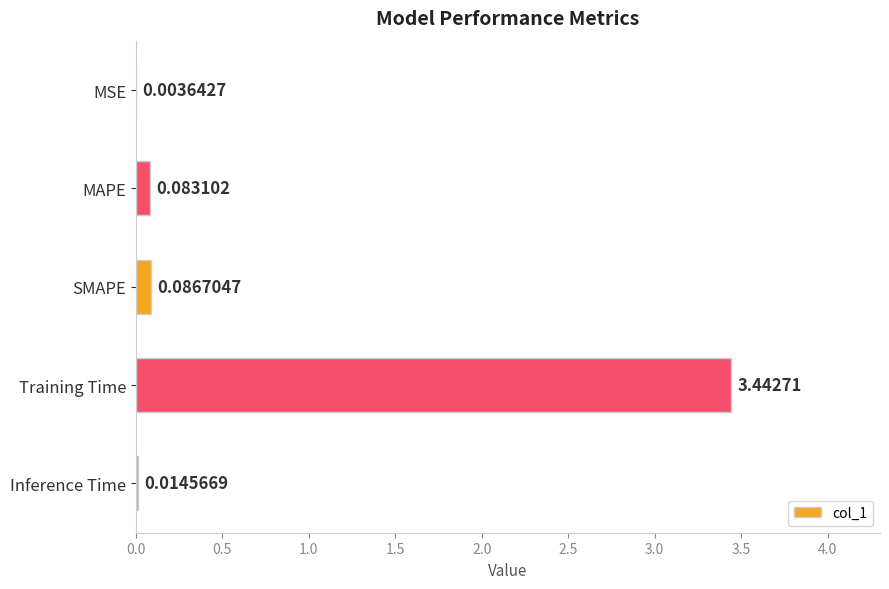

What is the change in value from MAPE to Training Time?

+3.4